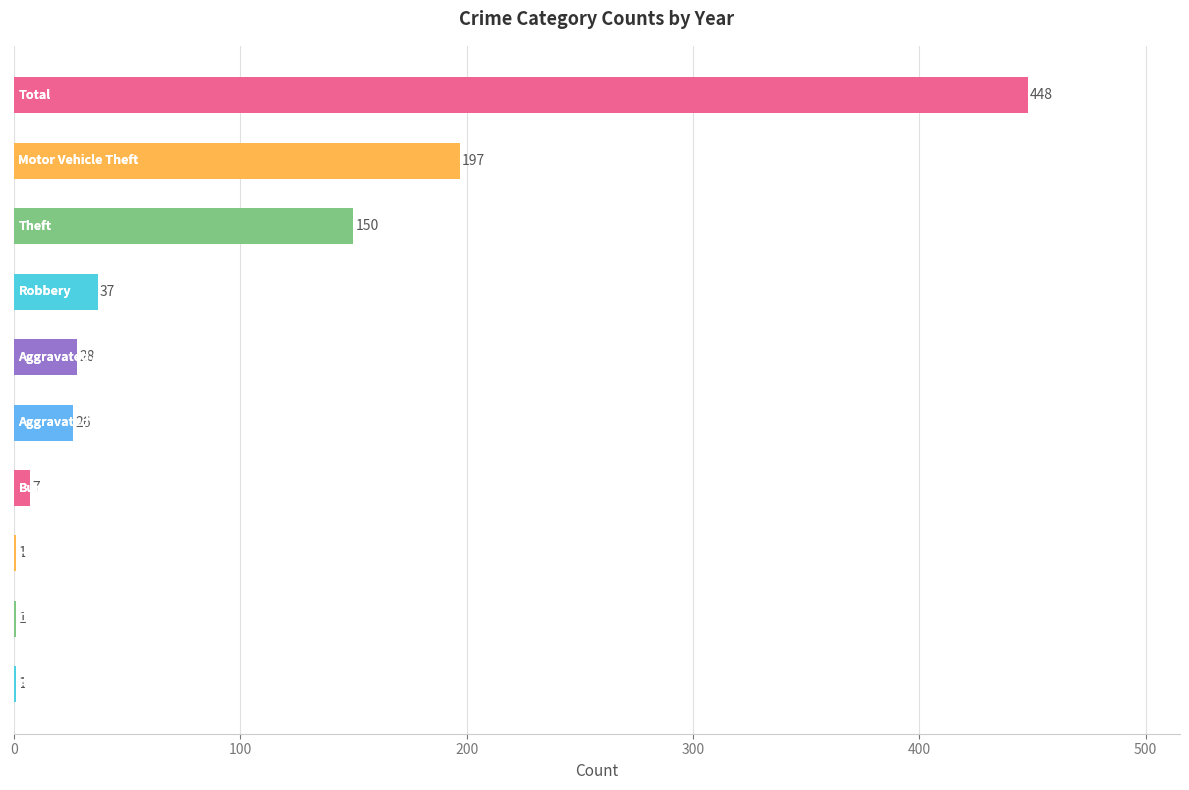

What is the greatest value displayed?

448